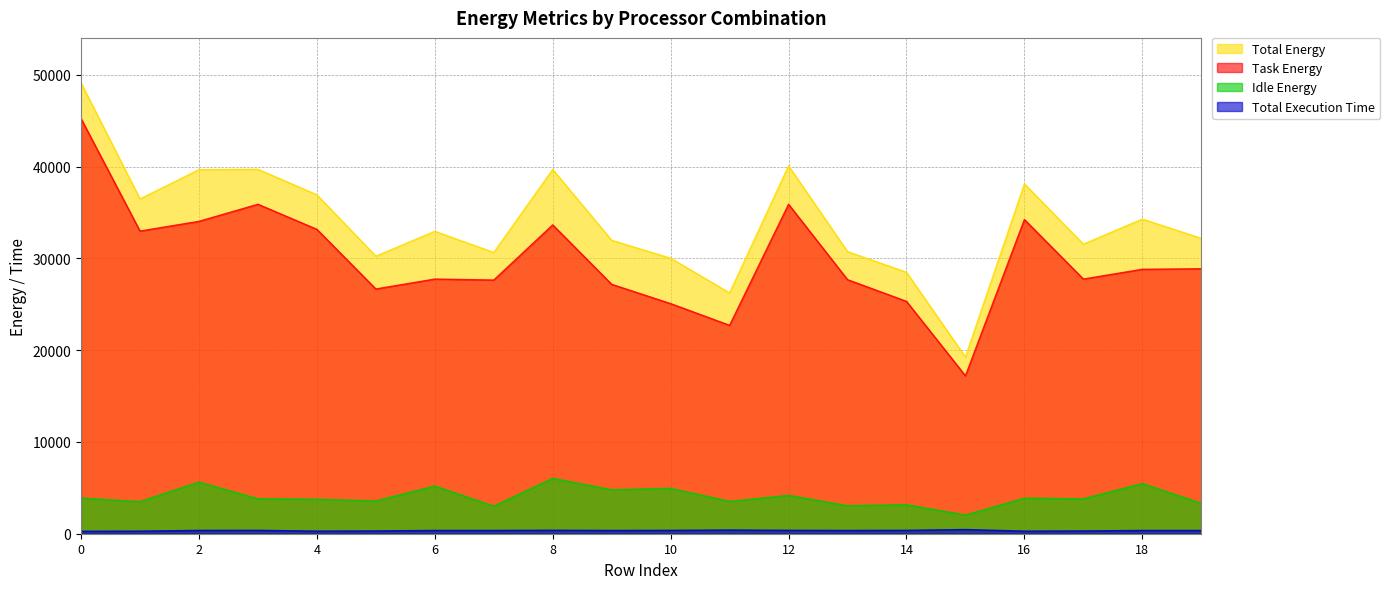

True or false: Total Execution Time and Idle Energy intersect in this chart.

False